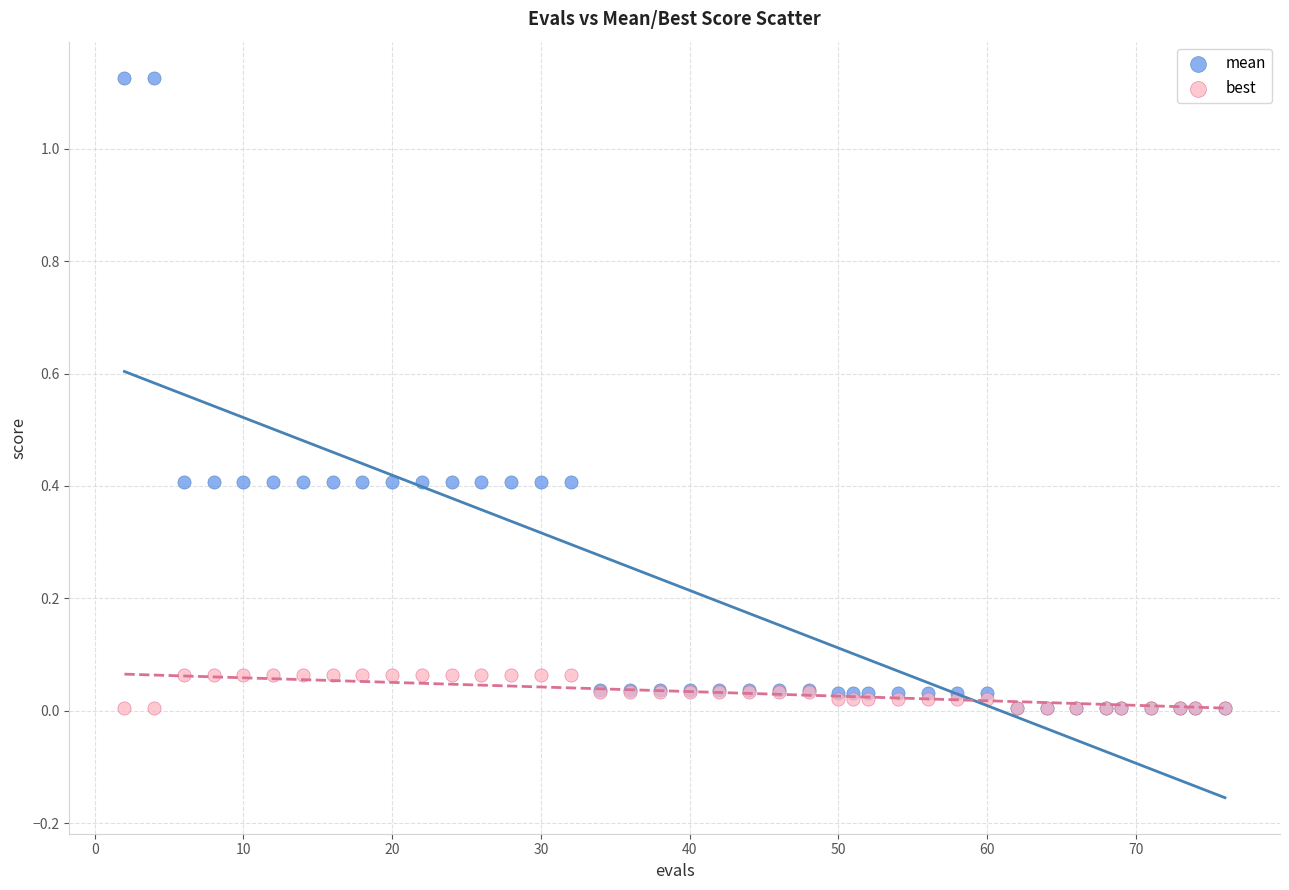

What are all the series names shown in the legend?

mean, best